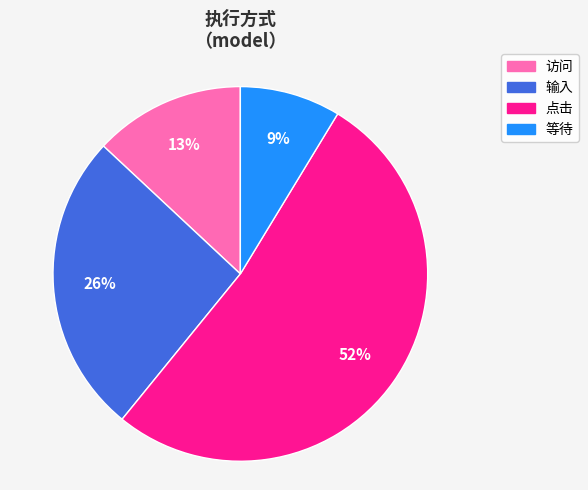

Rank the categories by value from highest to lowest.

点击, 输入, 访问, 等待